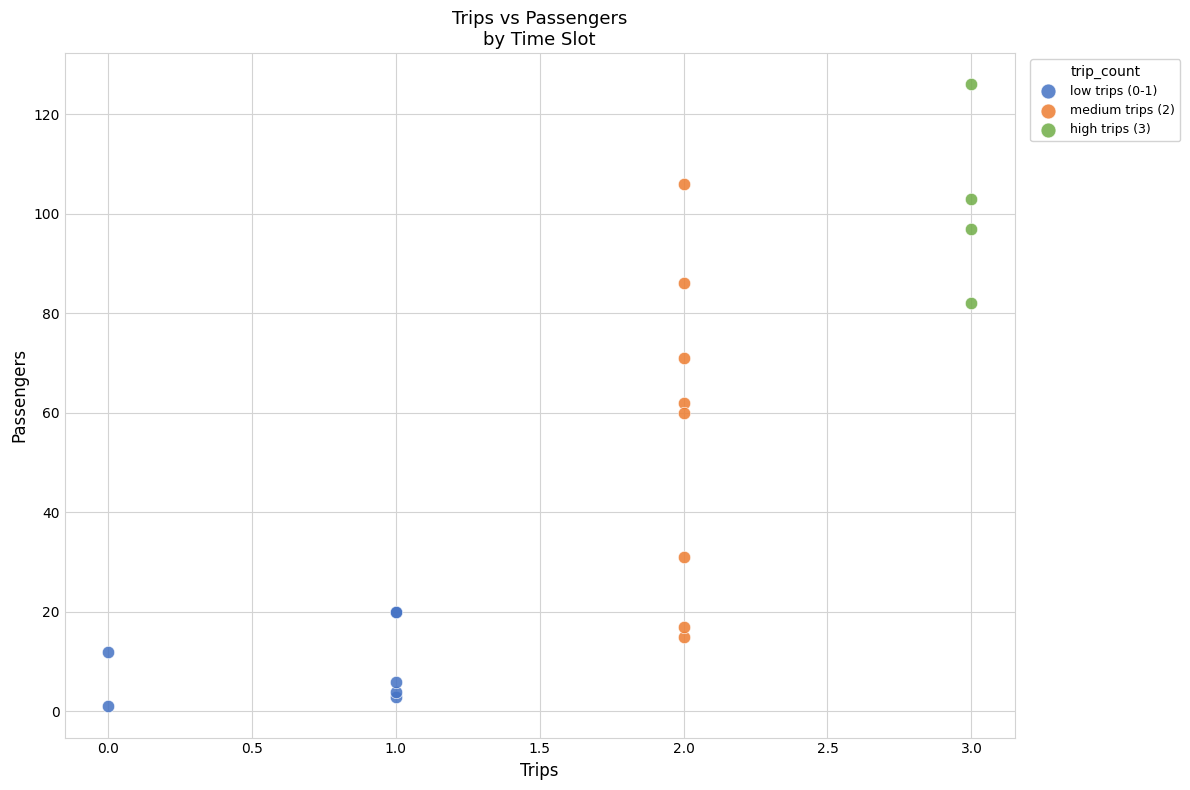

Which series reaches the maximum Y coordinate?

high trips (3)